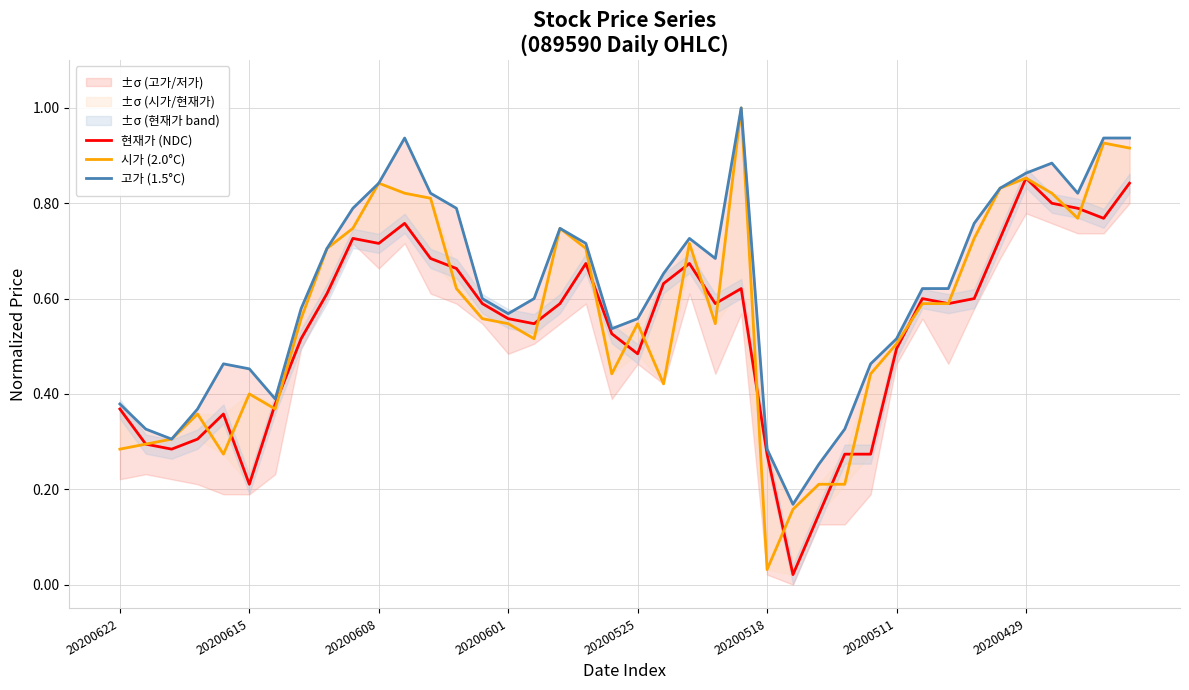

At which label does 고가 (1.5°C) reach its peak?

24